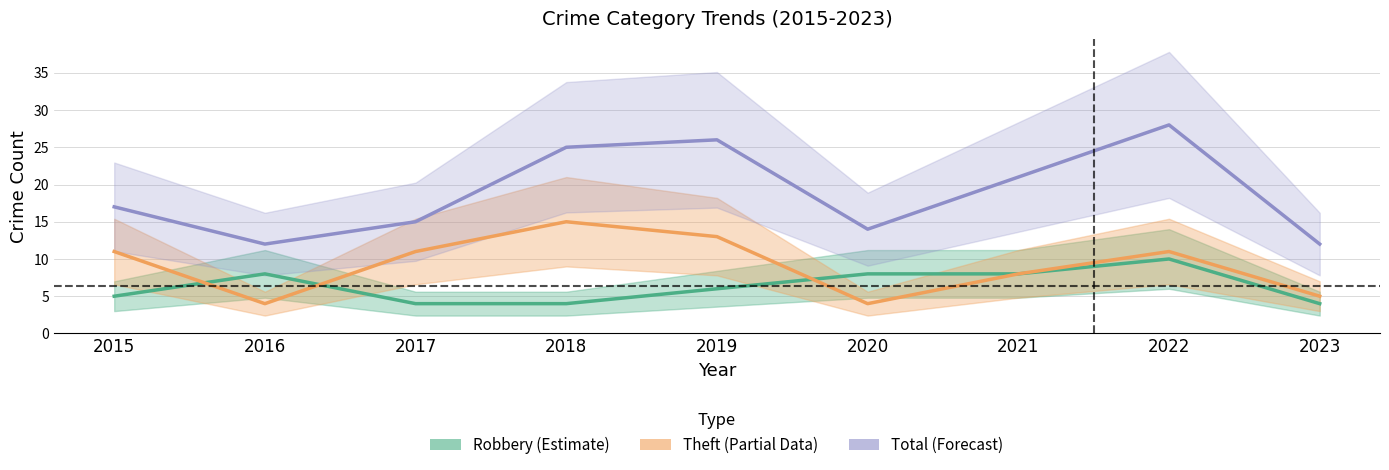

What is the value of the Total point at the 4th from the left?

25